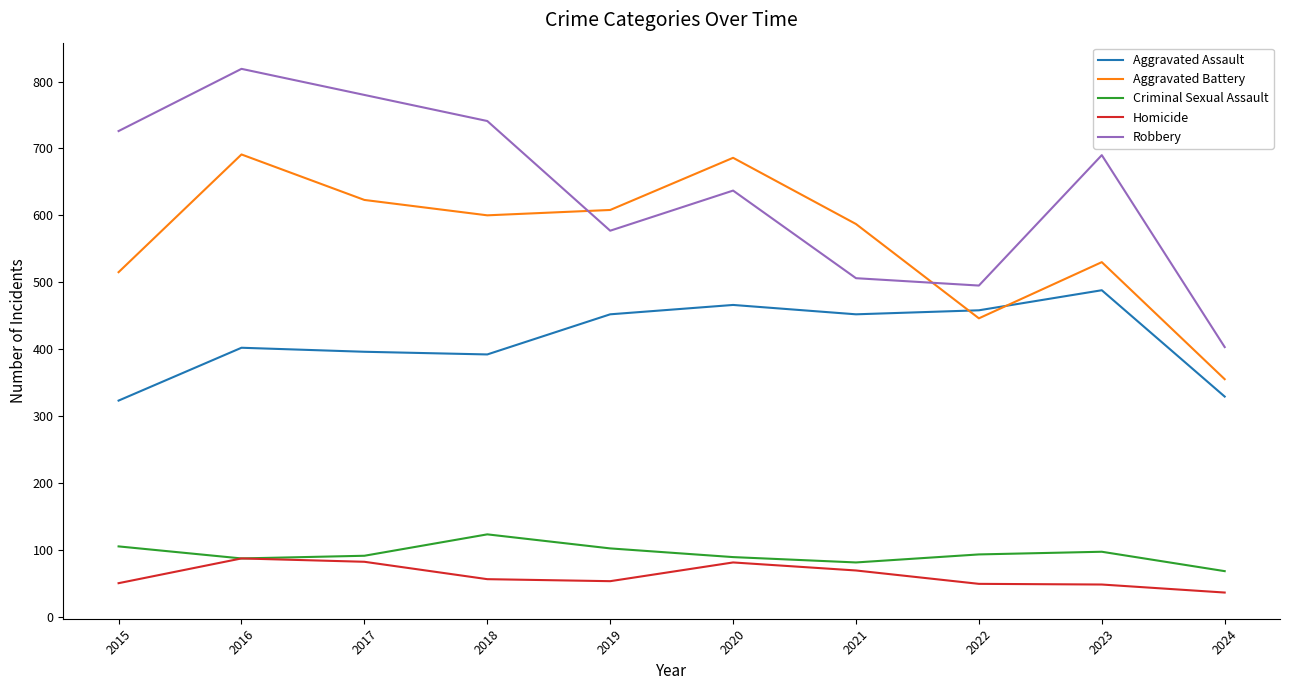

Which series has the largest range (max minus min)?

Robbery